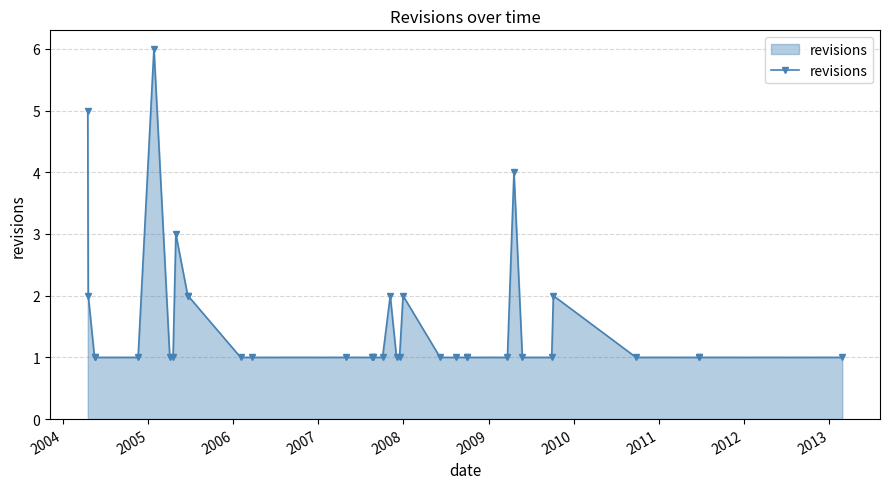

Count the number of data series in this chart.

1